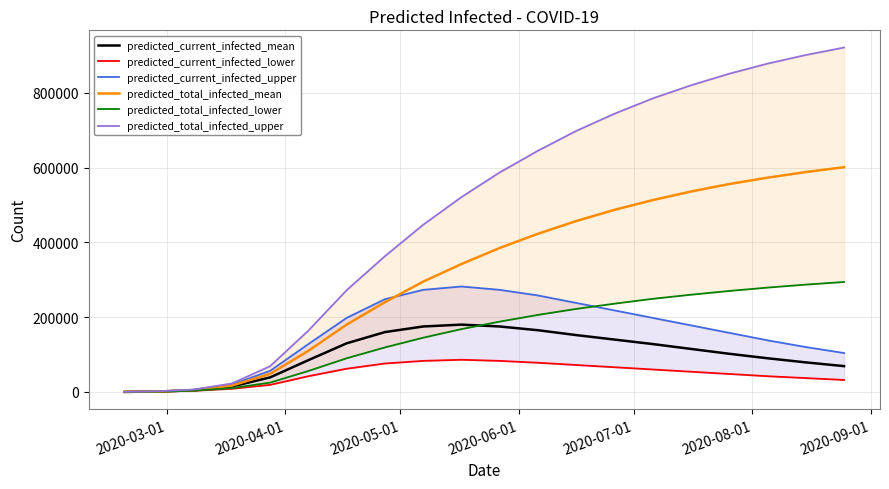

Which series has the largest range (max minus min)?

predicted_total_infected_upper